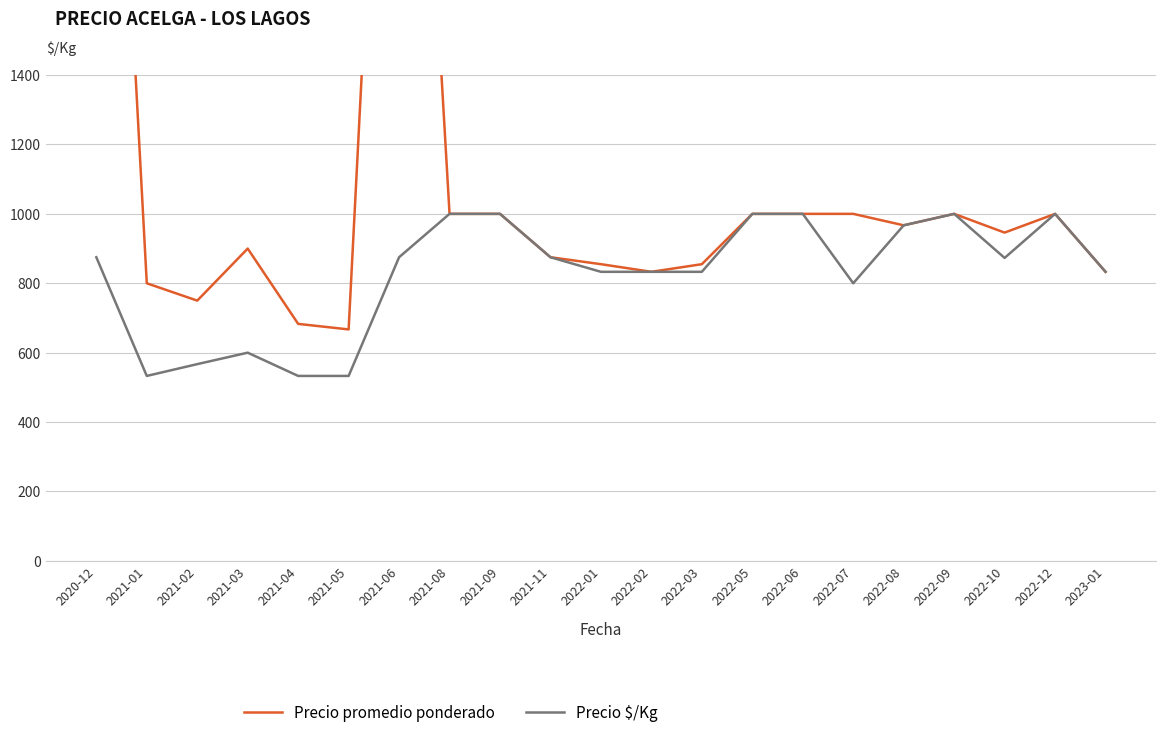

True or false: Precio promedio ponderado has more than 0 interior local peaks.

True